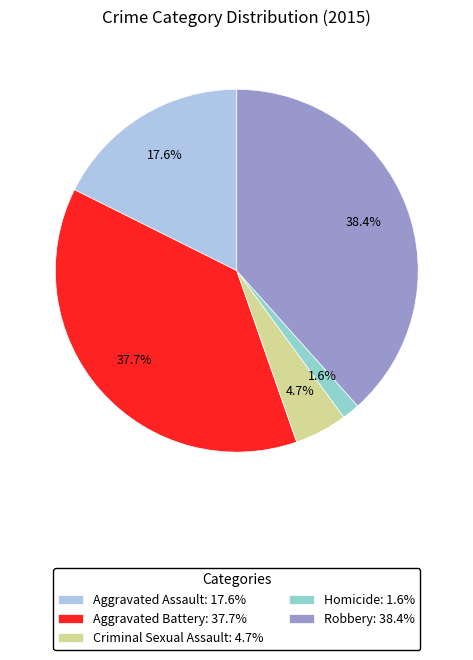

True or false: Aggravated Assault accounts for 25% of the total.

False